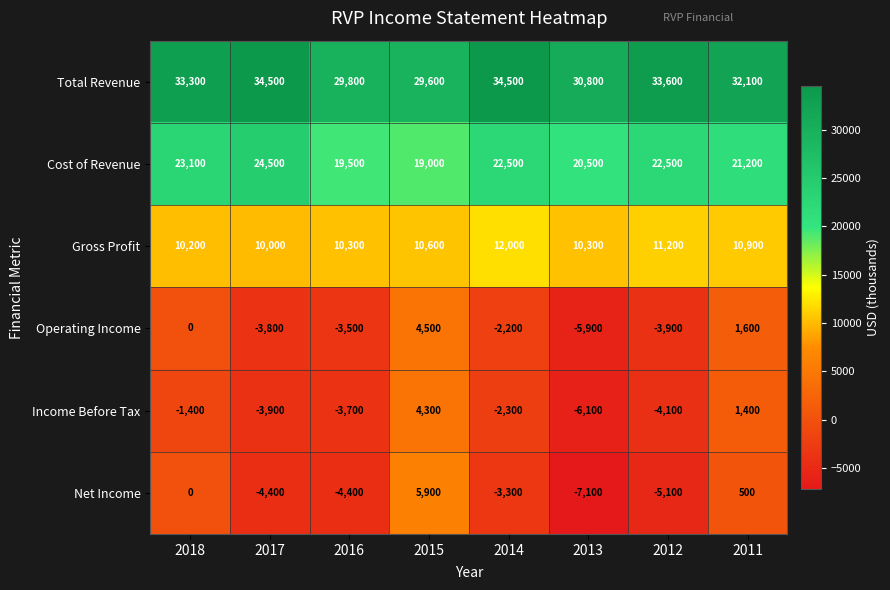

Which category has the lowest value across all series?

2013